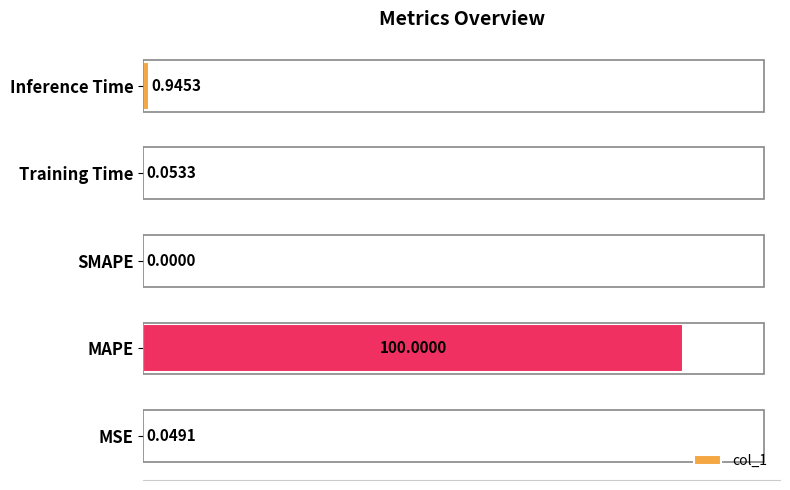

What is the sum of all values?

101.0